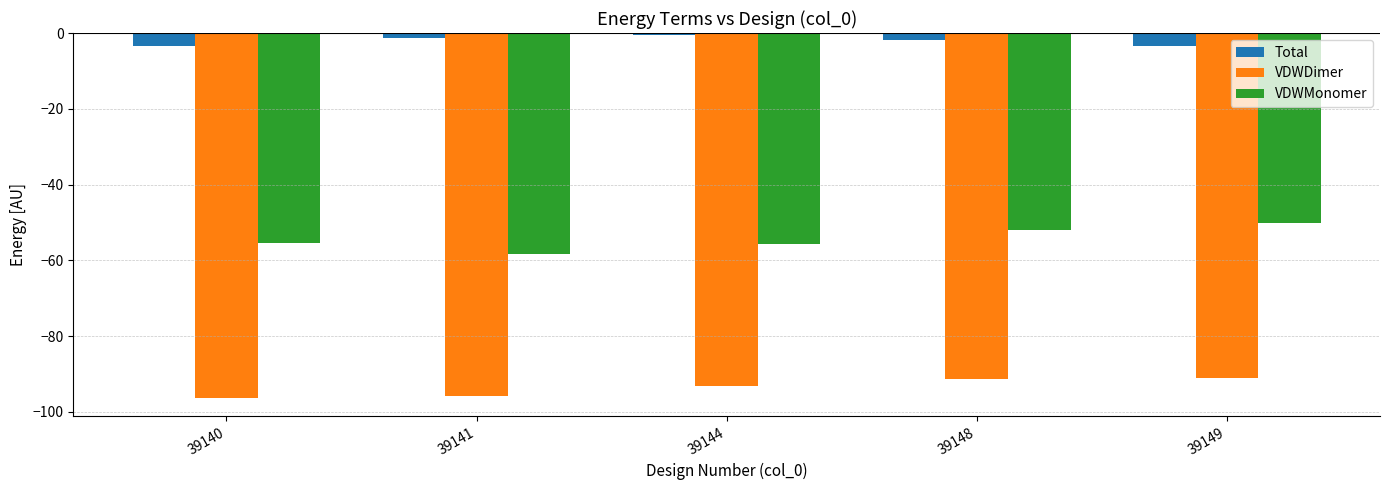

What is the value of the Total bar at the 2nd from the left?

-1.2